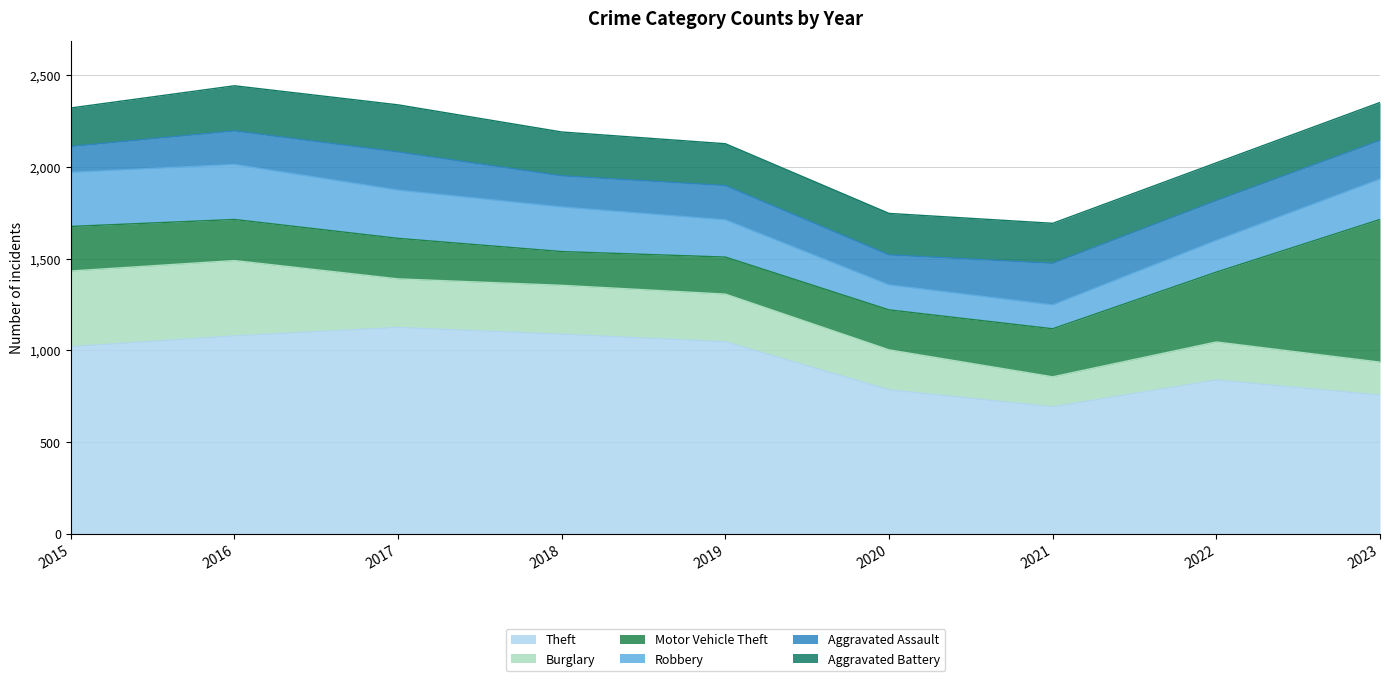

Does the chart display data point markers on the line(s)?

No